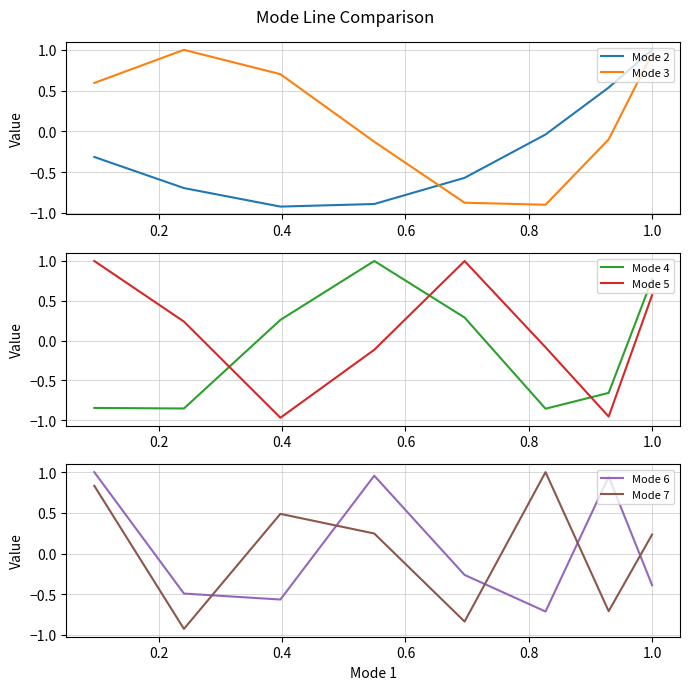

What is the difference between the maximum and minimum values in the Mode 2 series?

1.9